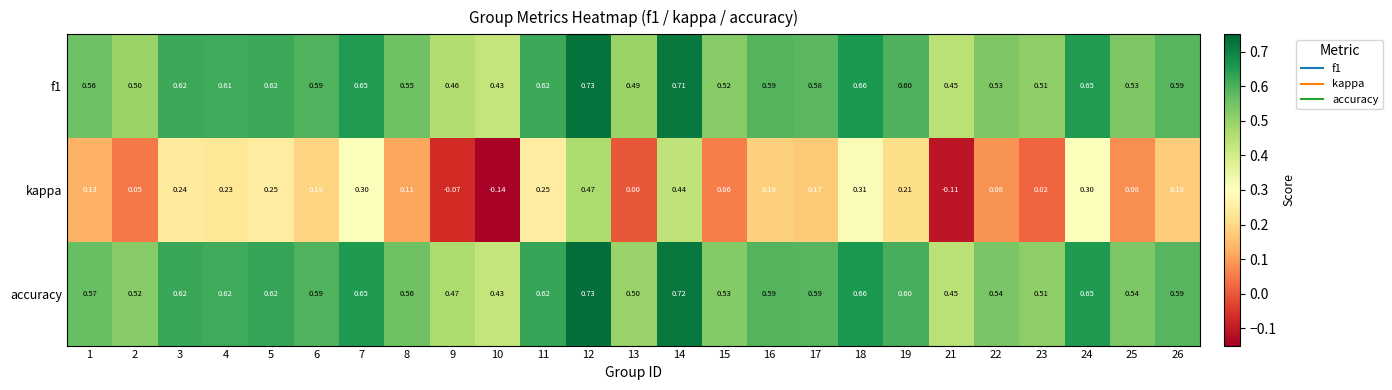

Which series has the largest total across all categories?

accuracy